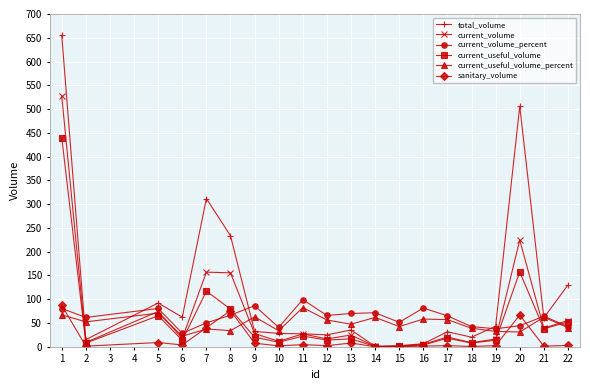

Is it true that current_useful_volume_percent equals 40.2 at 22?

True